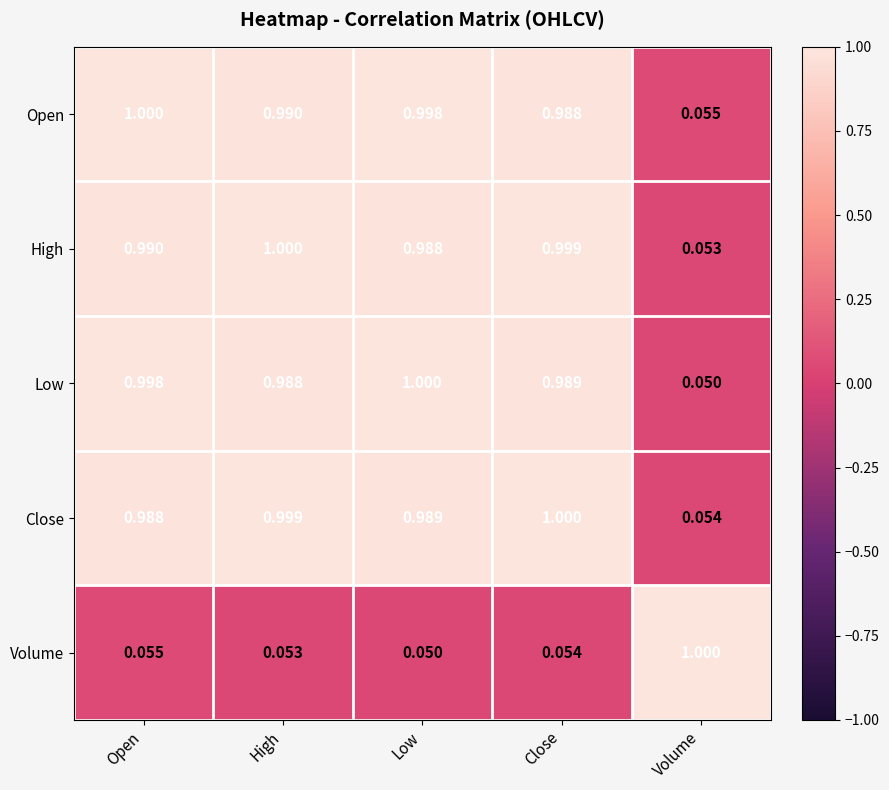

At which label is High closest to 0?

Volume